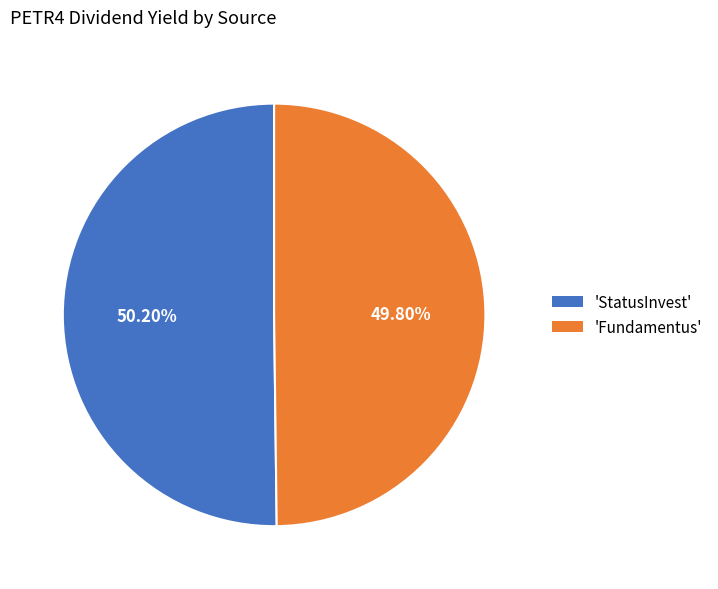

Is the sum of 'Fundamentus' and 'StatusInvest' greater than half?

Yes